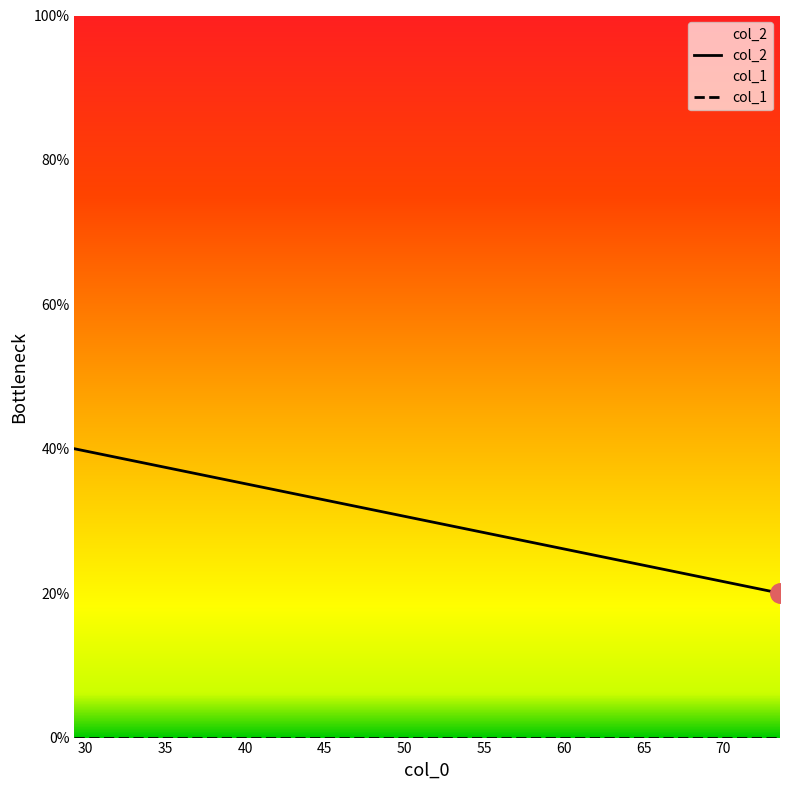

How many lines are shown in the chart?

2